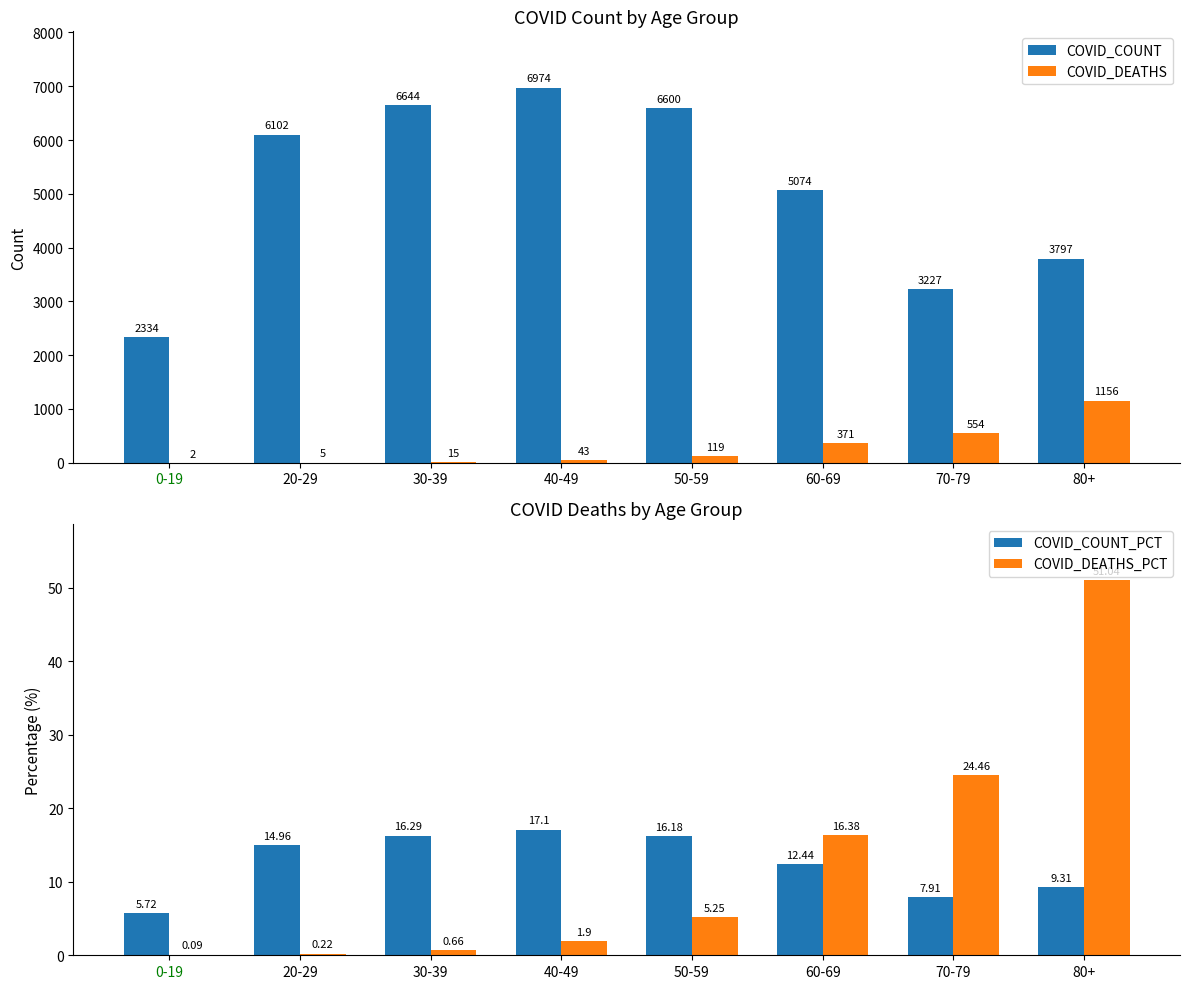

At which category does the chart reach its minimum across all series?

0-19